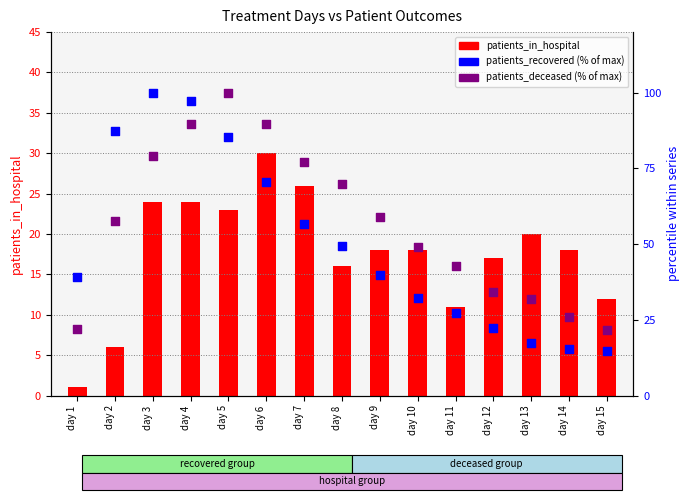

Which series reaches the minimum Y coordinate?

patients_in_hospital